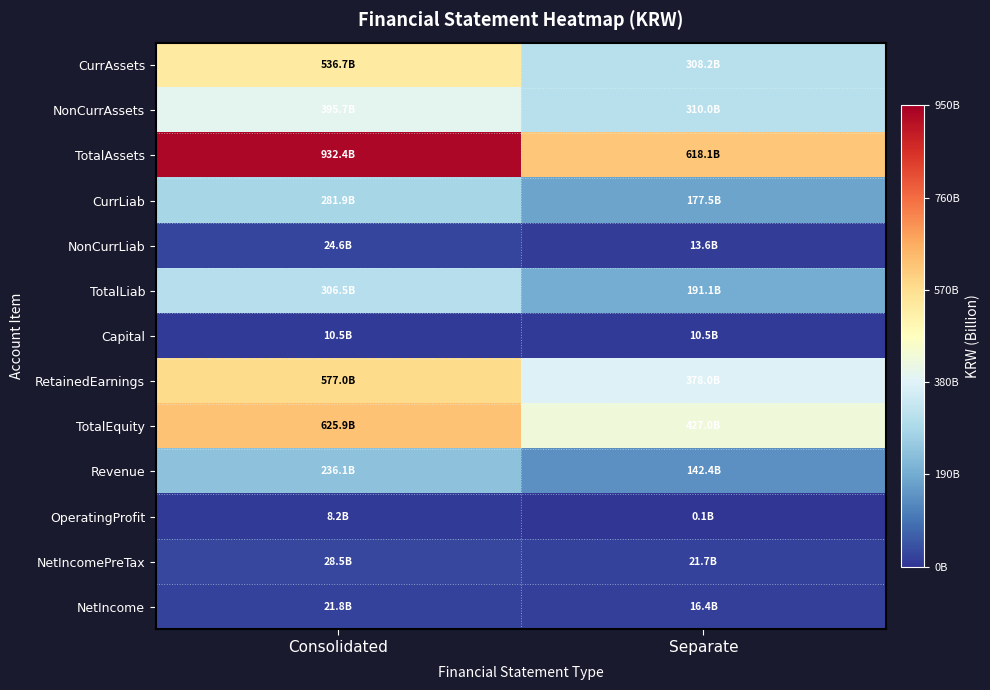

What is the spread (max minus min) of values at Consolidated?

924257218420